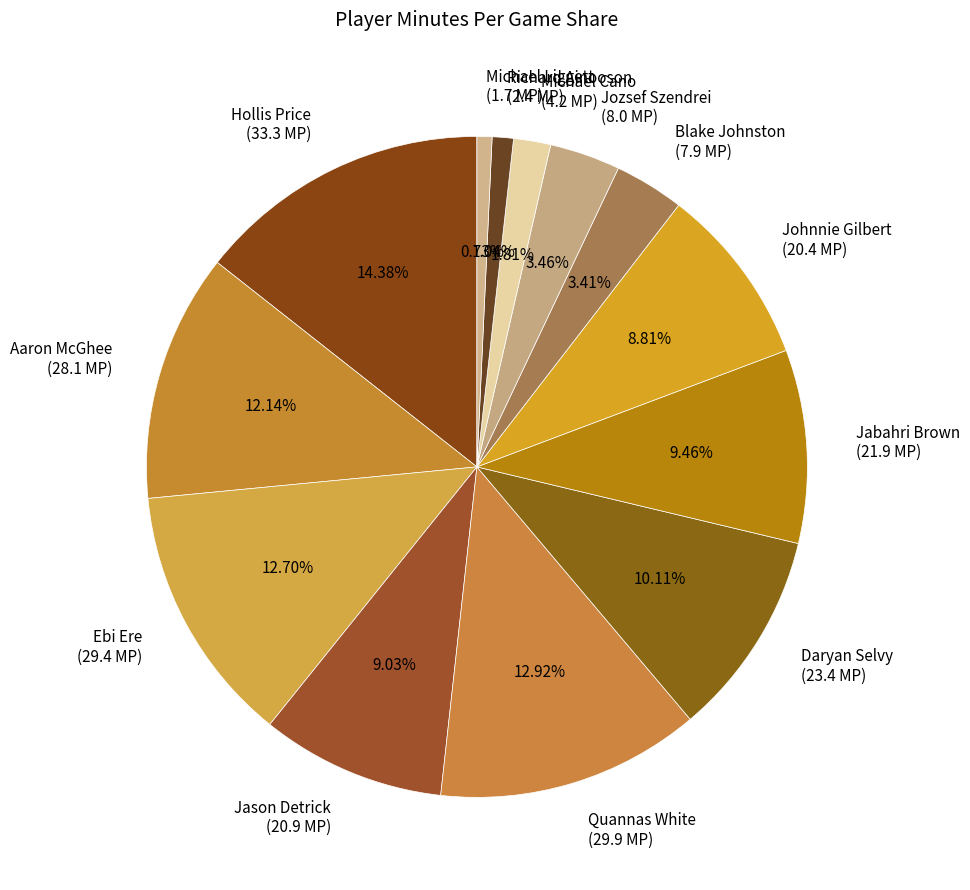

Which category has the biggest portion of the pie?

Hollis Price